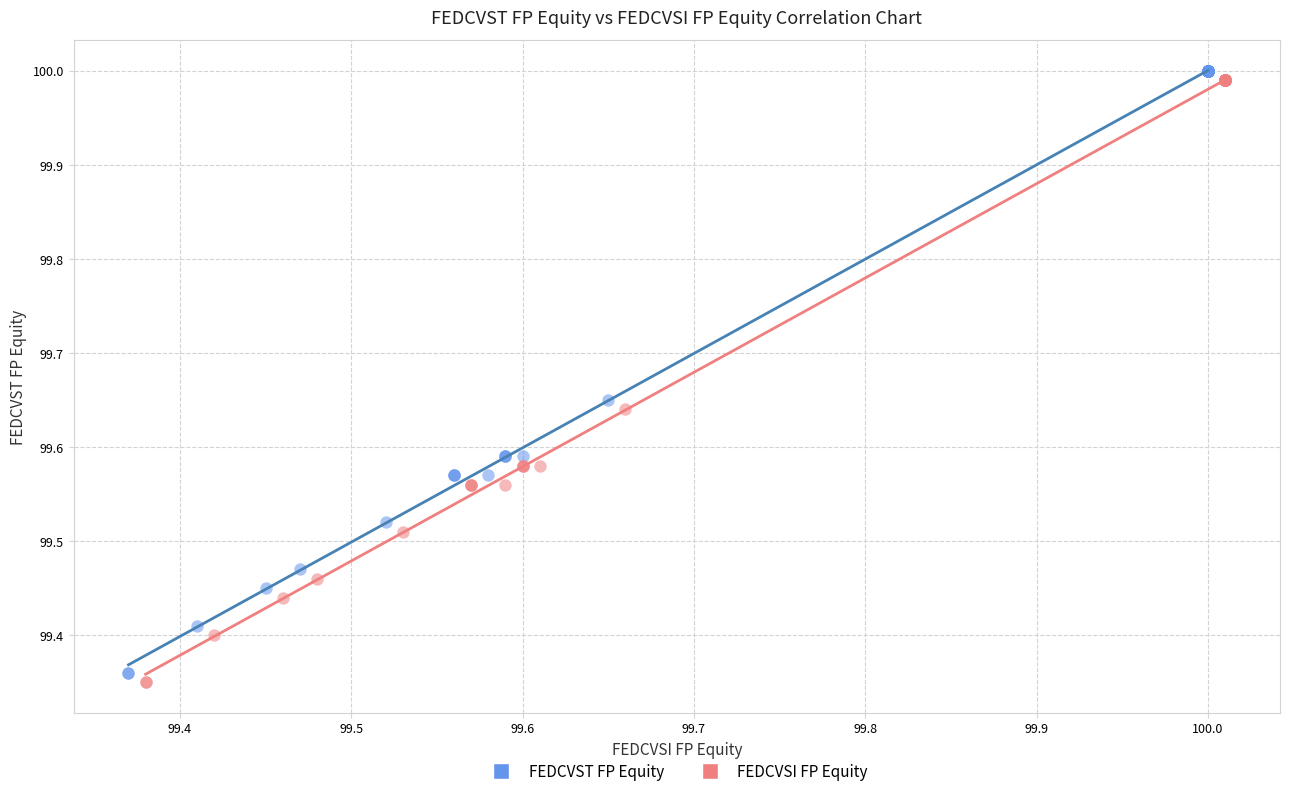

What are all the series names shown in the legend?

FEDCVST FP Equity, FEDCVSI FP Equity